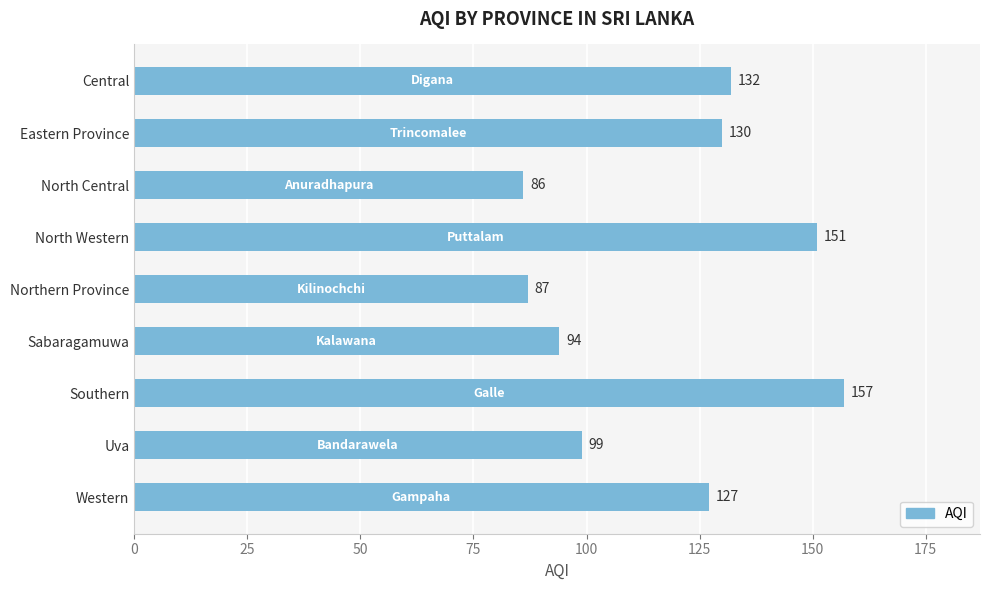

Are the bars grouped side by side (vs. stacked)?

No